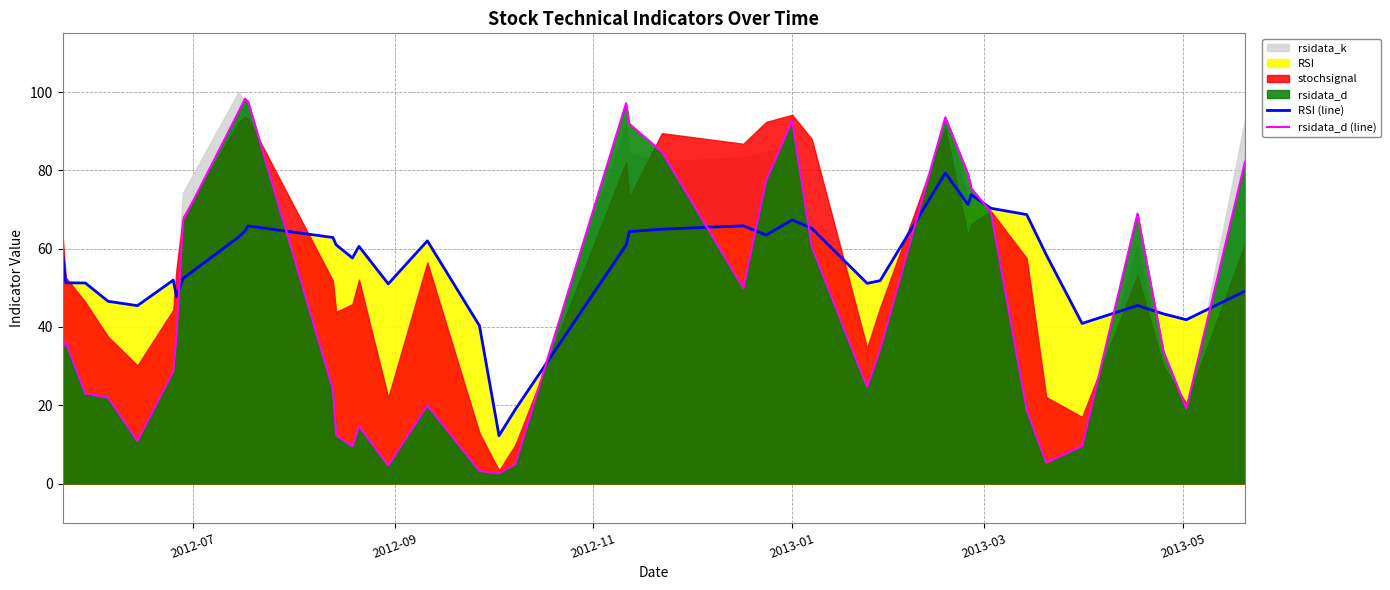

True or false: rsidata_d (line) has more than 0 points higher than both neighbors.

True